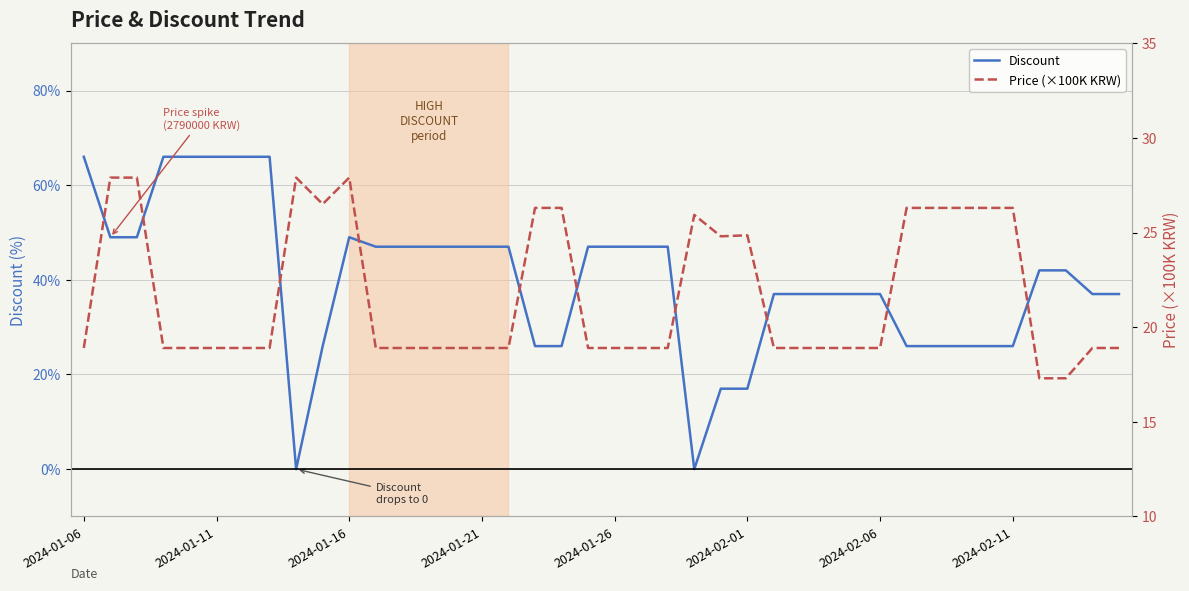

Where does the Price (×100K KRW) series first go above 18?

2024-01-06